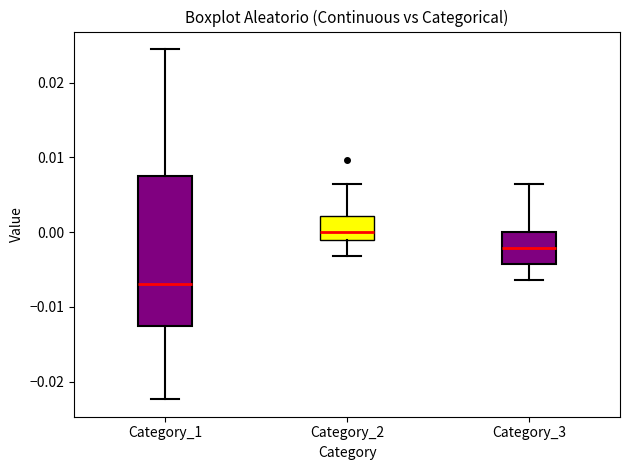

Reading left to right, read every box against the y-axis: the position of its median line, the range the box covers, and the ends of its whiskers. The values are not printed on the chart, so give them approximately, as read against the axis.

Category_1: median -0.007, box -0.013 to 0.007, whiskers -0.022 to 0.025
Category_2: median 0.000, box -0.001 to 0.002, whiskers -0.003 to 0.006
Category_3: median -0.002, box -0.004 to 0.000, whiskers -0.006 to 0.006